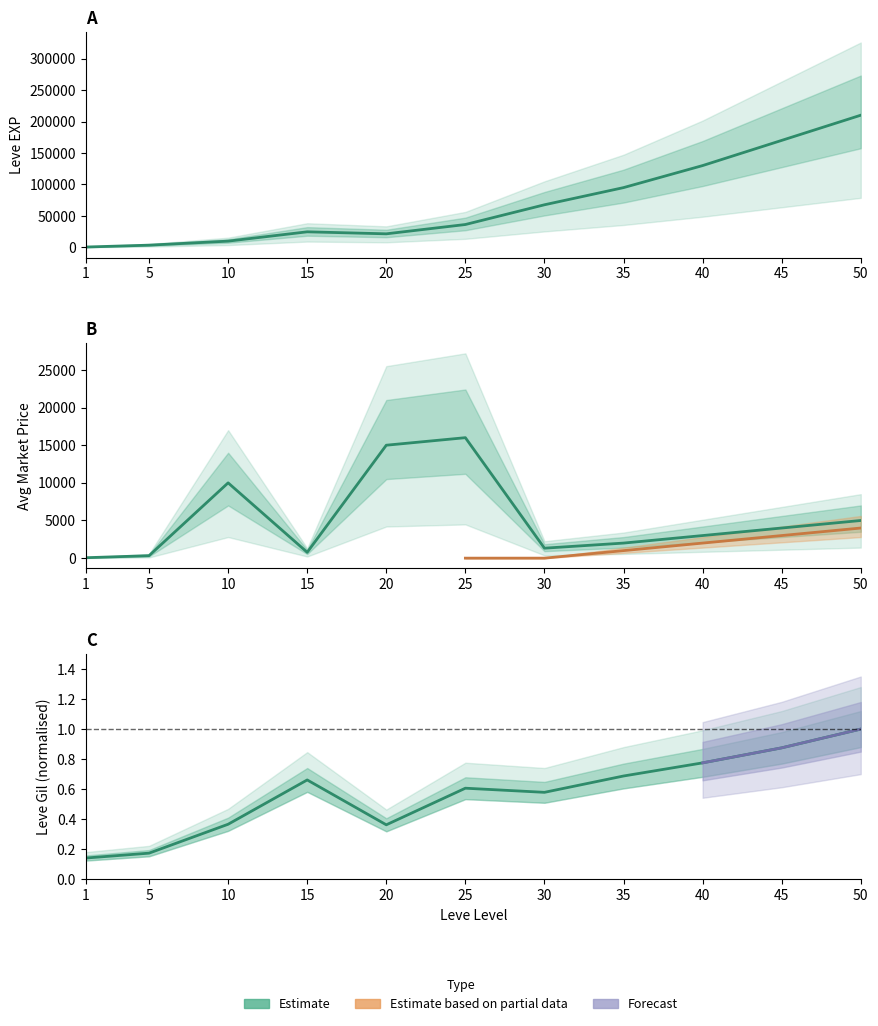

Is the value of Leve Gil at 15 greater than the value of Leve EXP at 20?

No